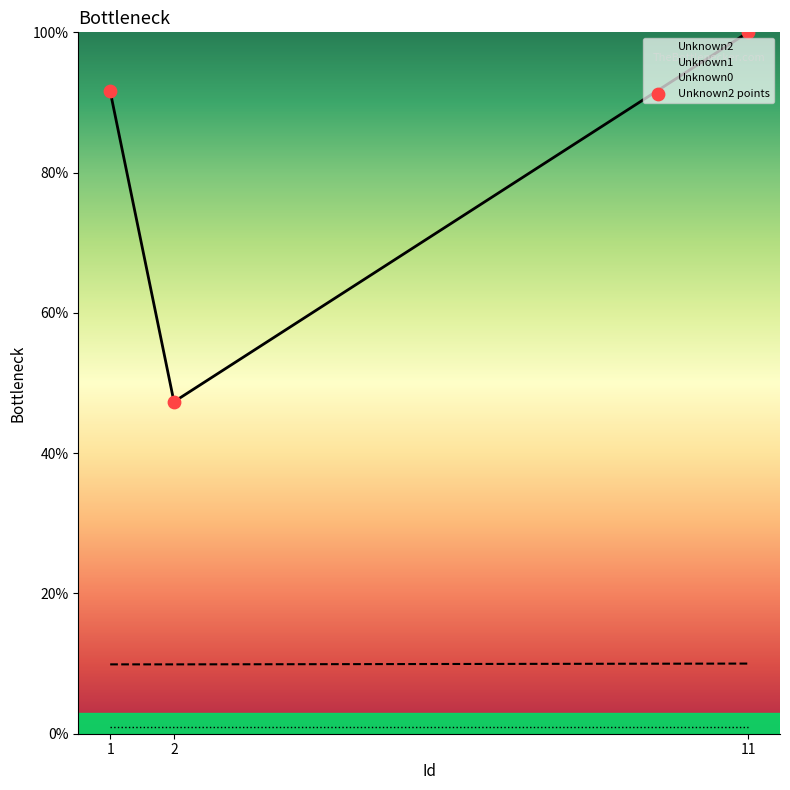

Which has a higher value, 1 or 2?

1